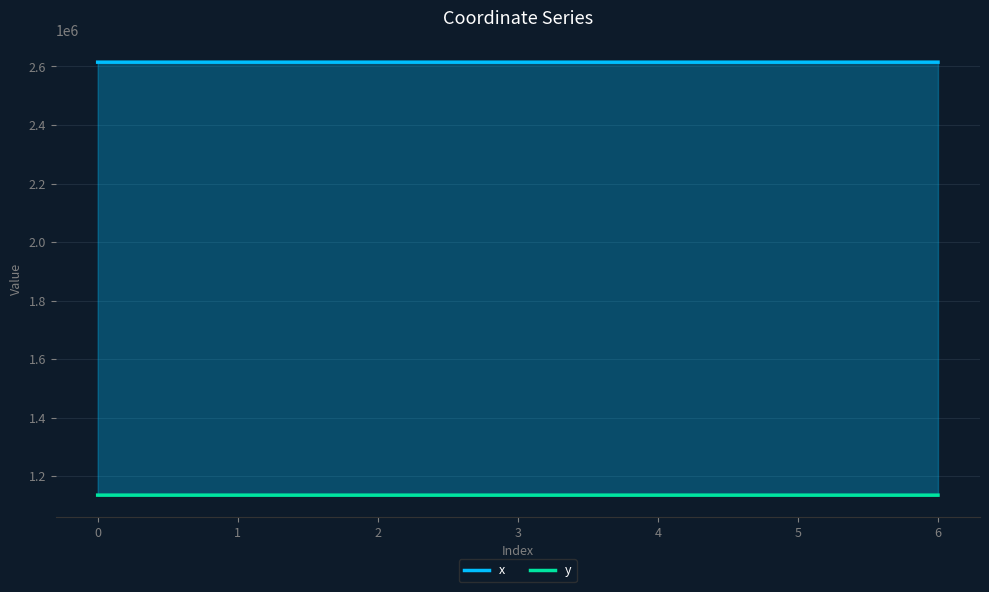

Reading right to left, extract all data points from this chart.

x: 2614661.0	2614576.8	2614568.1	2614590.5	2614660.7	2614662.1	2614664.0
y: 1135750.4	1135789.1	1135828.2	1135792.9	1135772.7	1135815.9	1135862.0